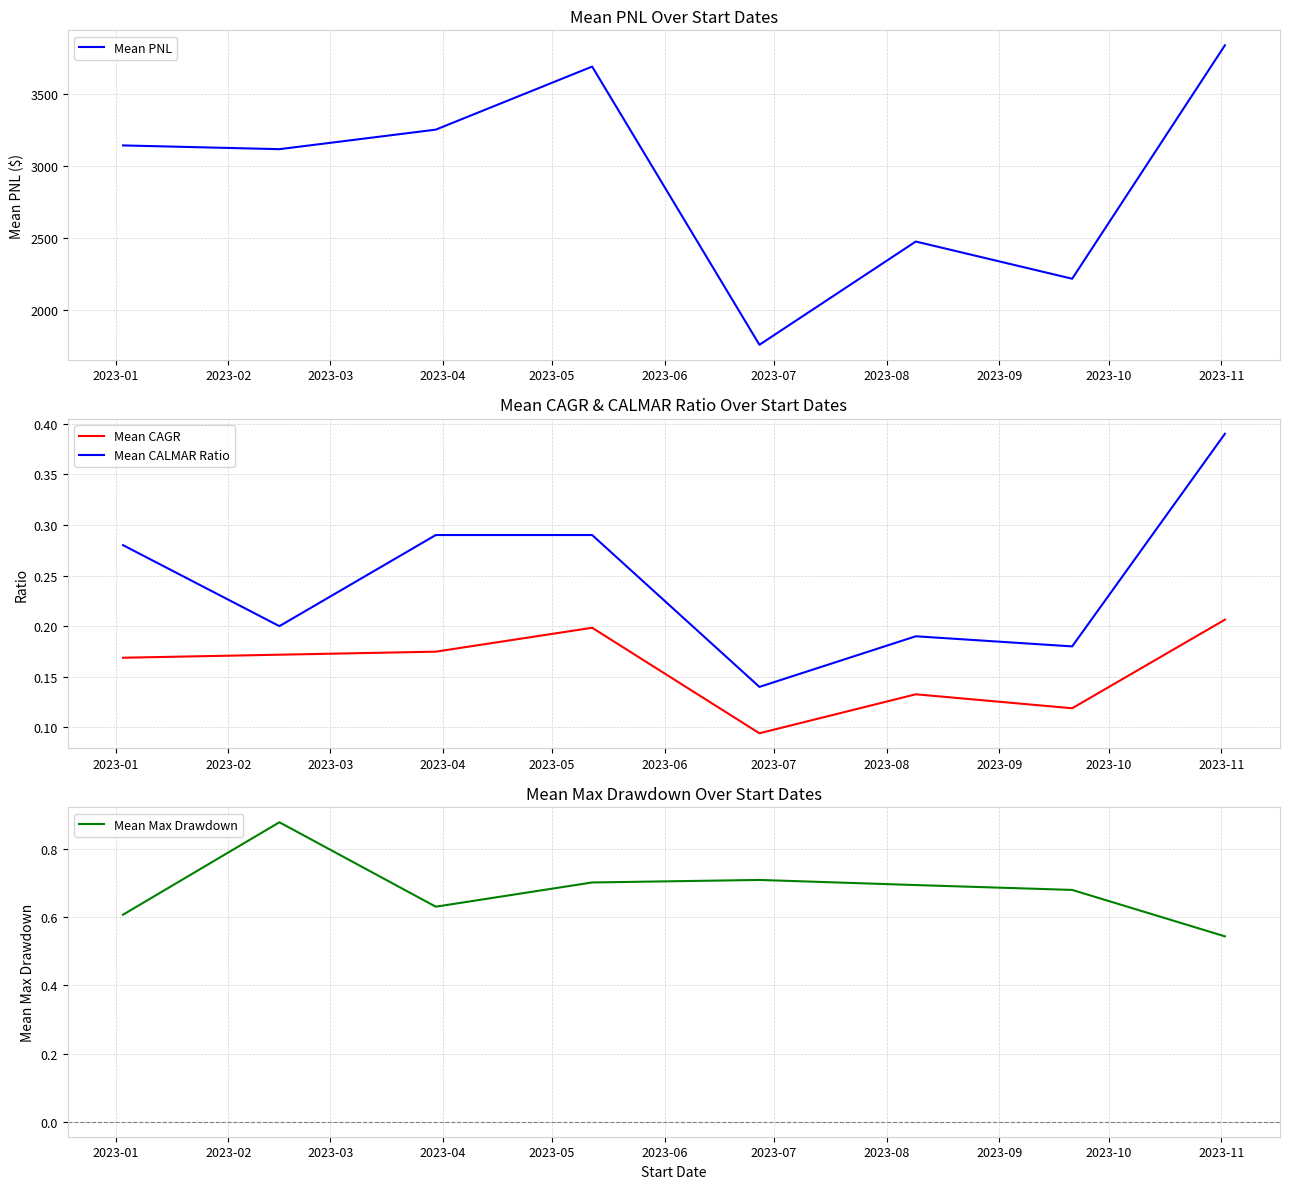

How many interior local peaks does the Mean Max Drawdown series have?

2